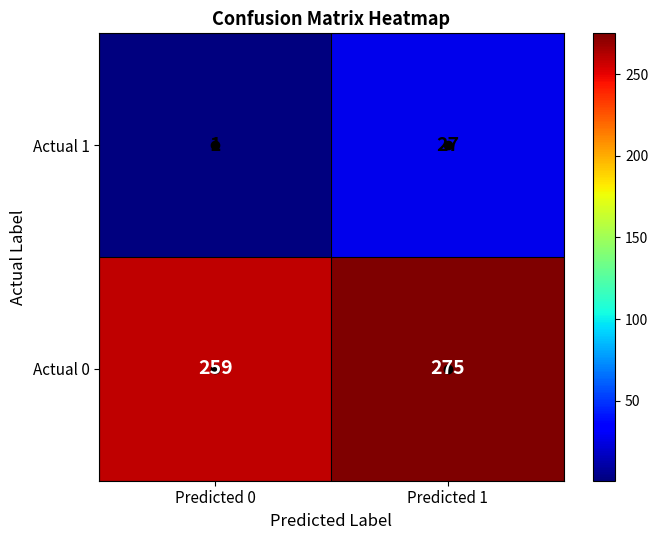

Which category has the highest value in the Actual 0 series?

Predicted 1